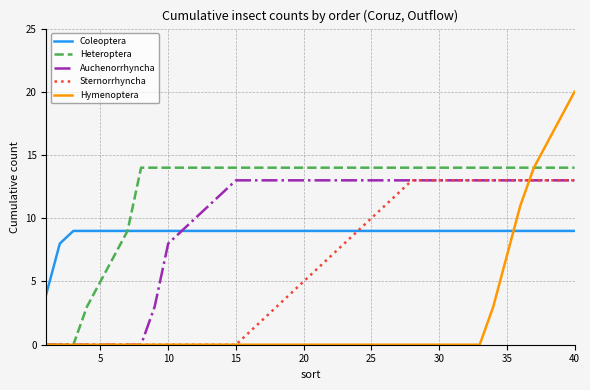

Which series has the largest total across all categories?

Heteroptera